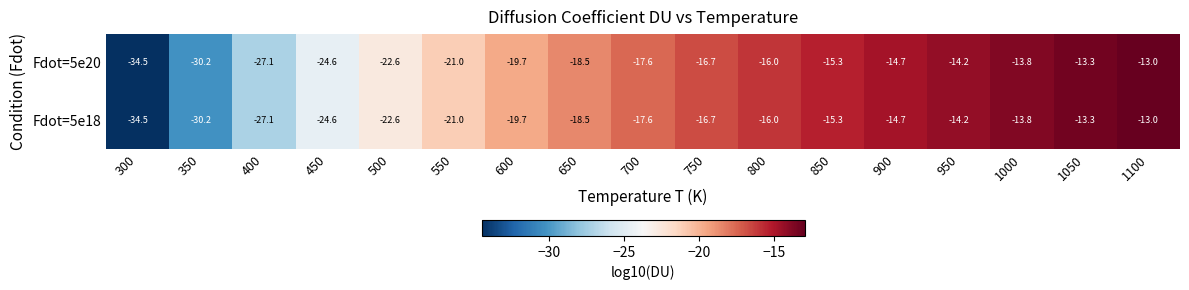

How many distinct data groups are displayed?

2